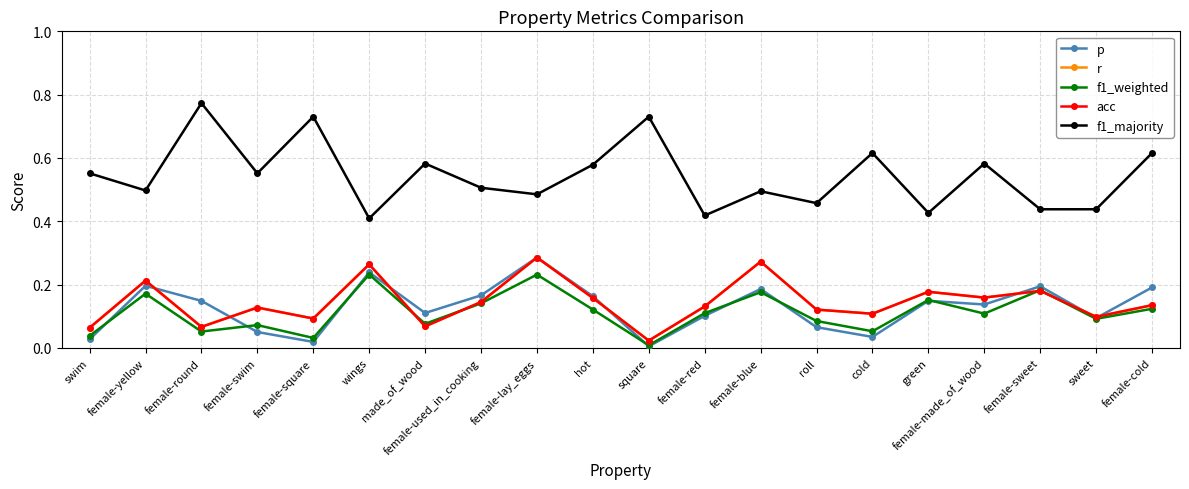

Does the chart have visible grid lines?

Yes